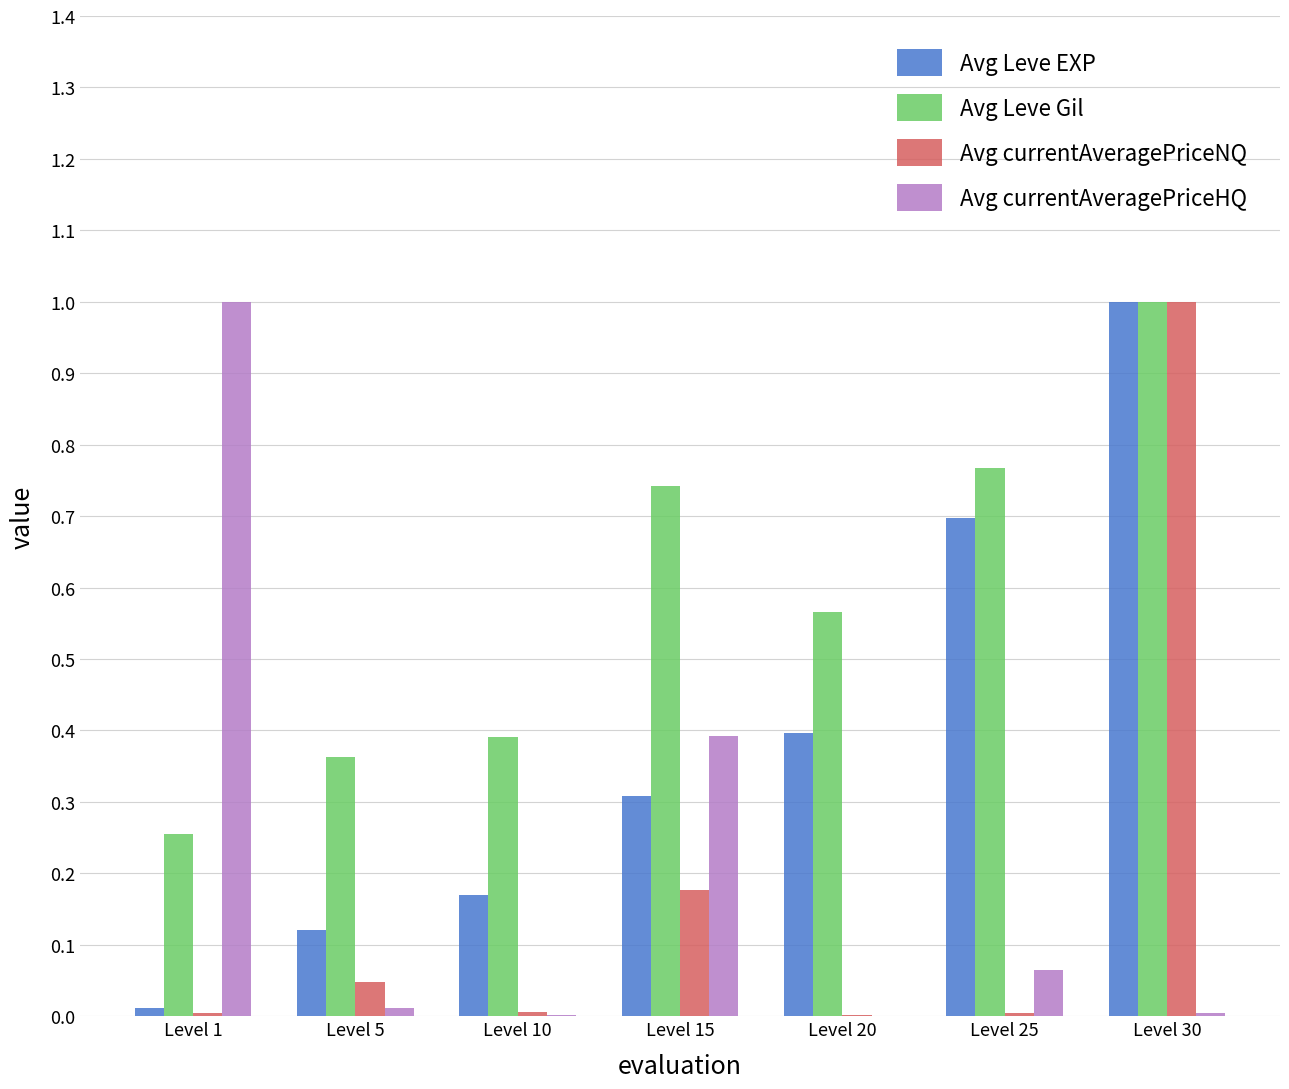

Are the bars horizontal?

No